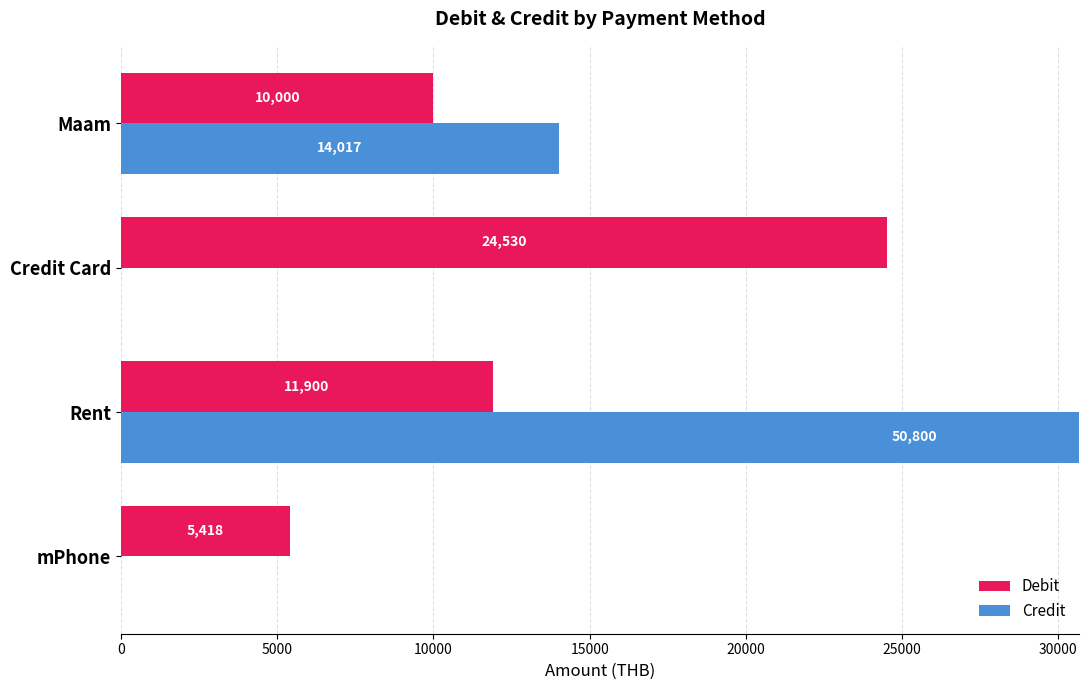

How many bars are there in each group?

2